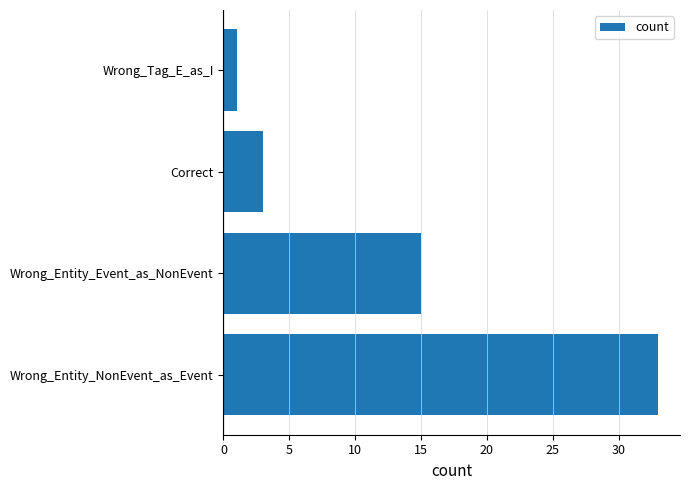

Does the chart contain any negative values?

No